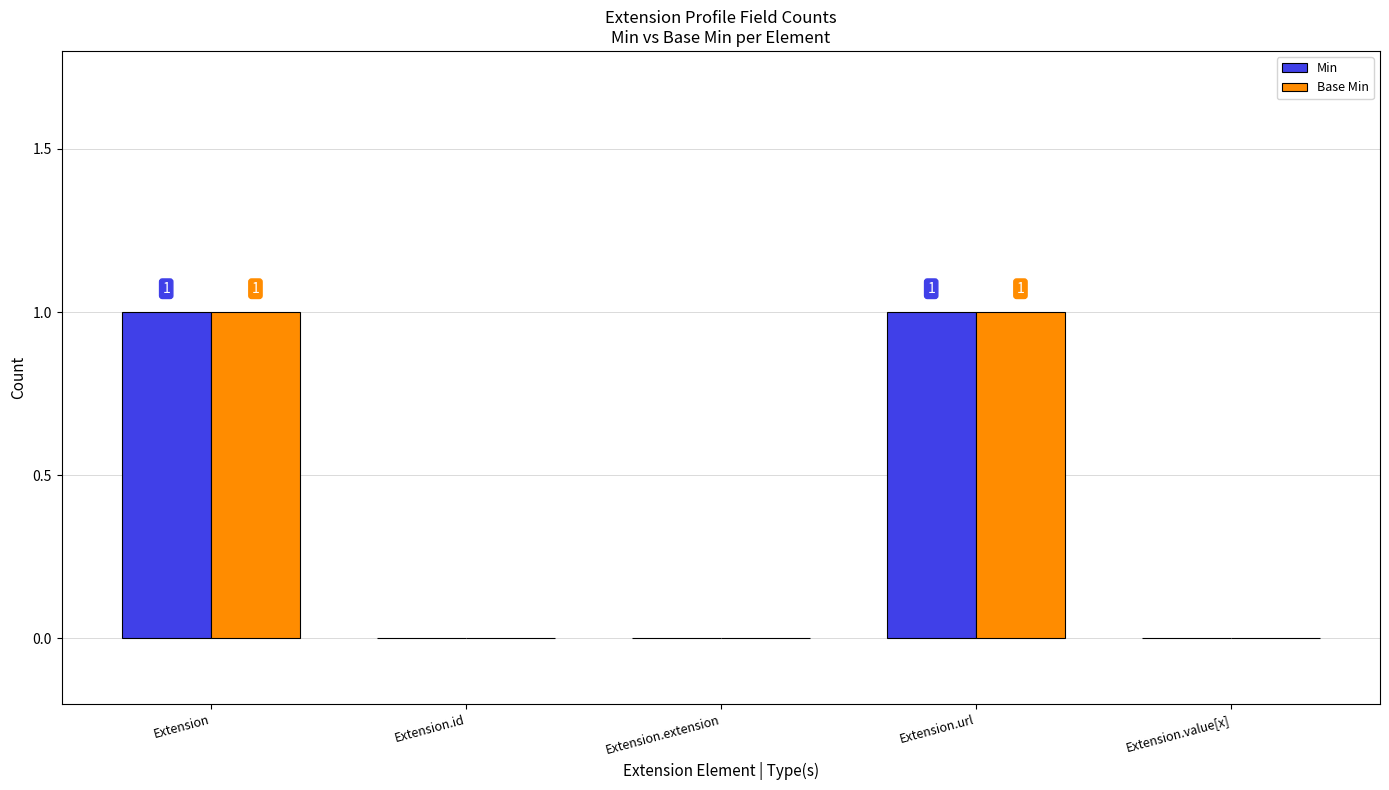

The Min series shows 0 at Extension.value[x]. True or false?

True